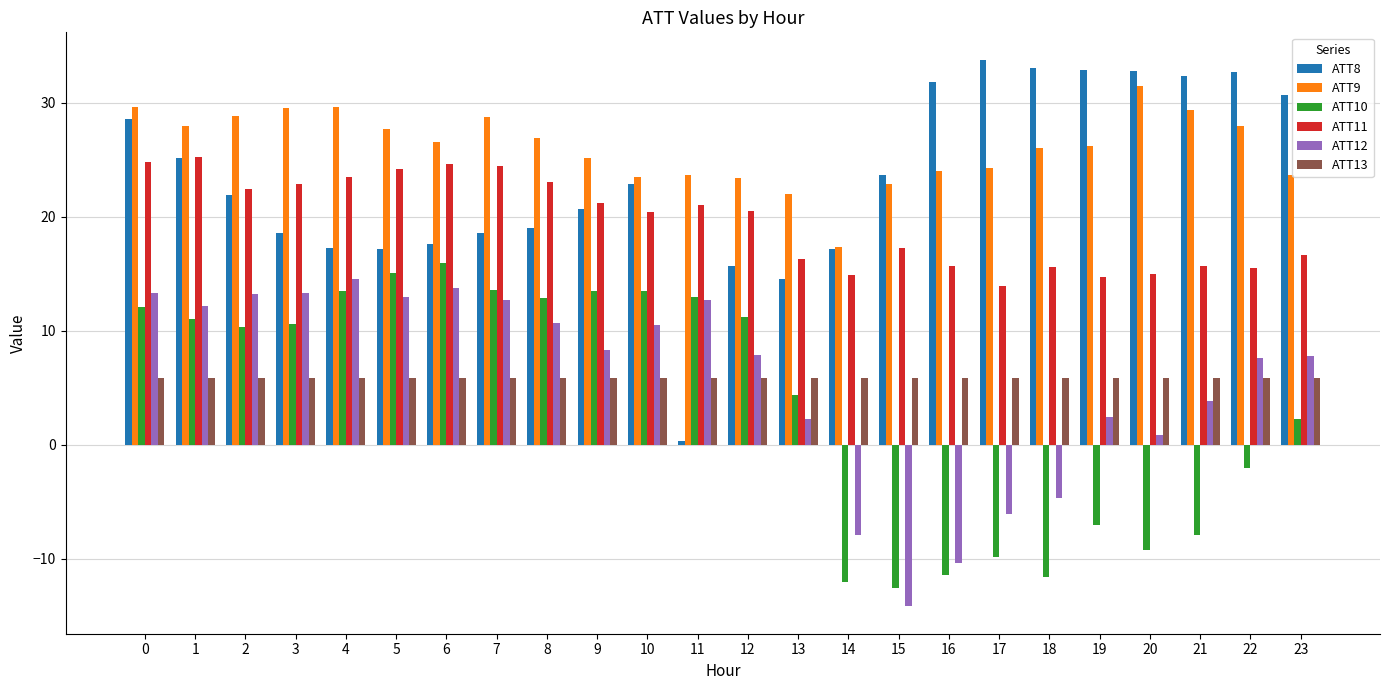

At 18, list the series in order from smallest to largest.

ATT10, ATT12, ATT13, ATT11, ATT9, ATT8